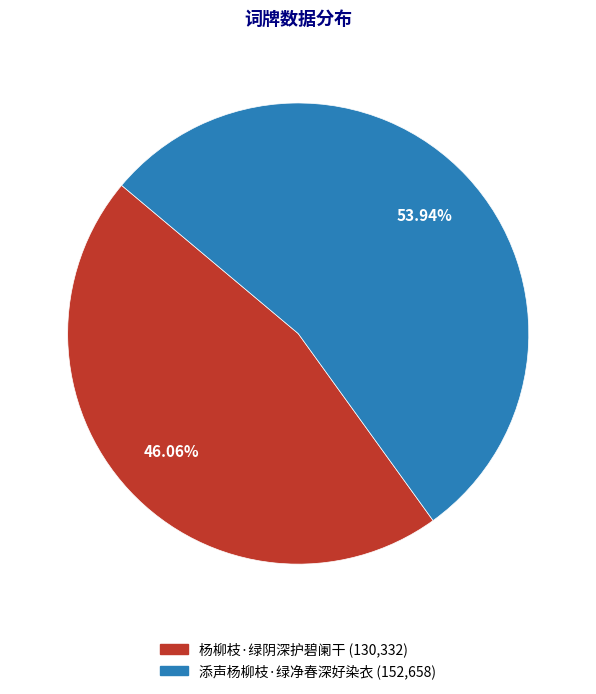

Rank the categories by value from lowest to highest.

杨柳枝·绿阴深护碧阑干, 添声杨柳枝·绿净春深好染衣